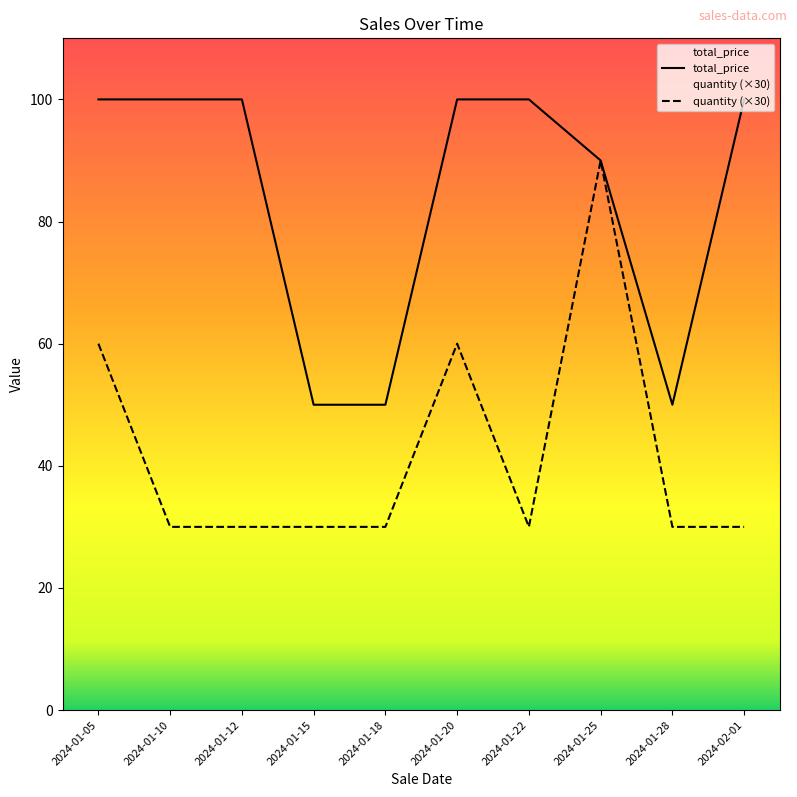

How many lines are shown in the chart?

2